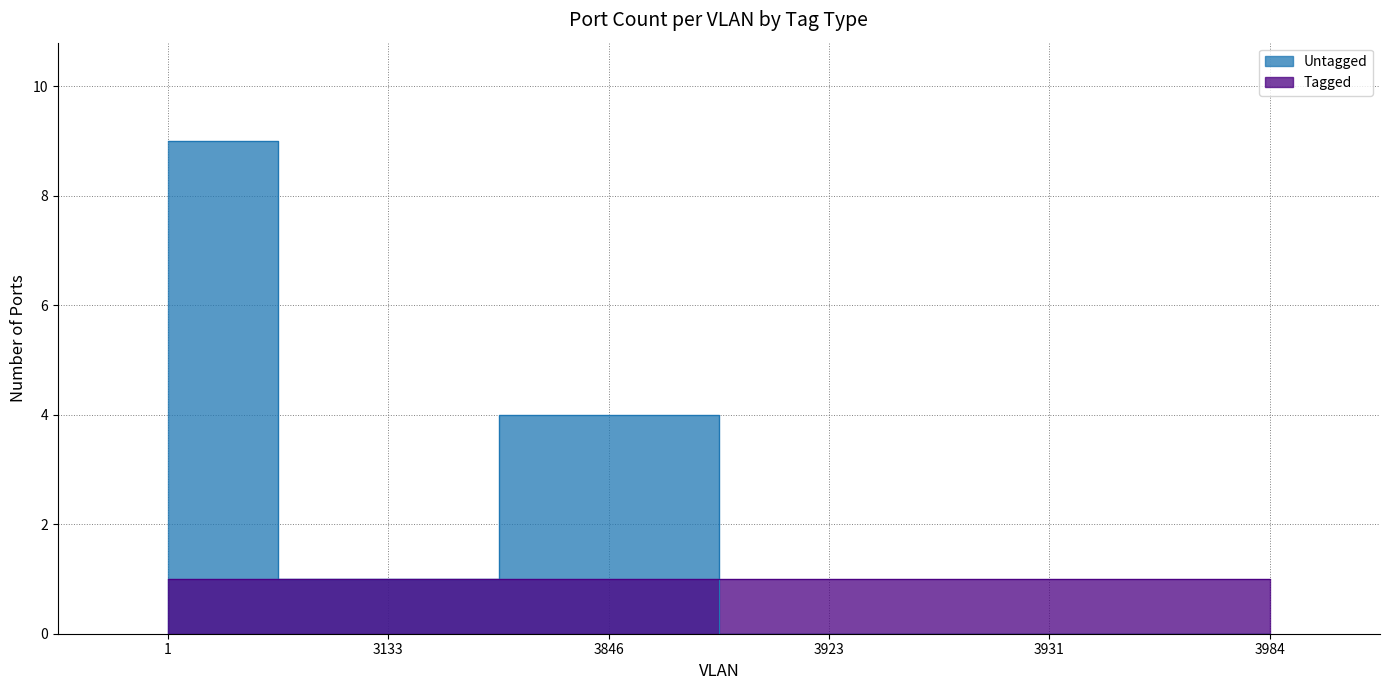

Which has a higher value, 3846 or 3923?

3846